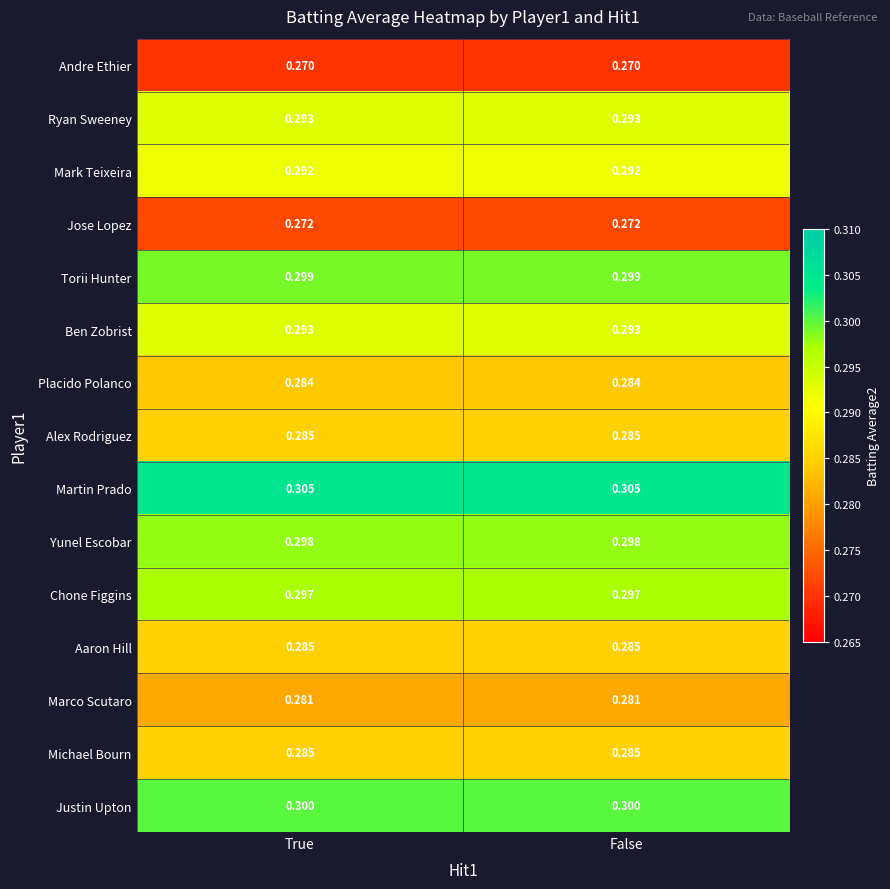

Which series has the largest total across all categories?

Martin Prado